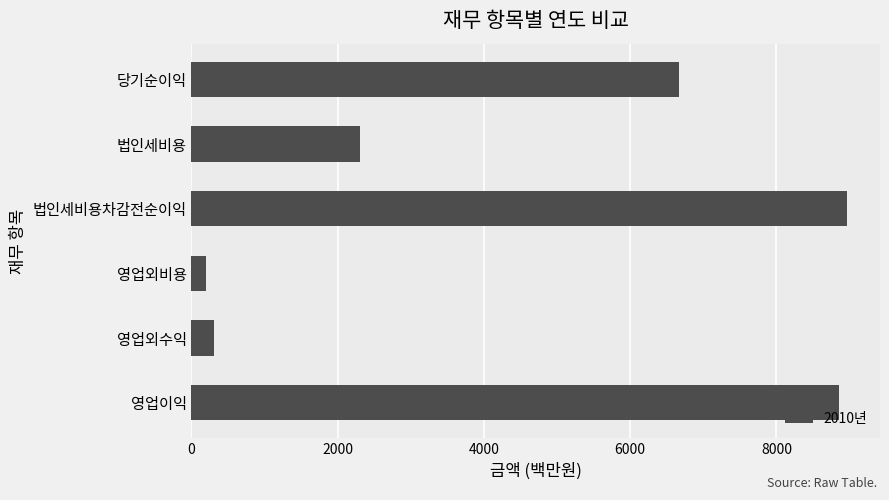

Reading bottom to top, extract all data points from this chart.

영업이익=8852.5	영업외수익=311.8	영업외비용=195.6	법인세비용차감전순이익=8968.7	법인세비용=2301.2	당기순이익=6667.5